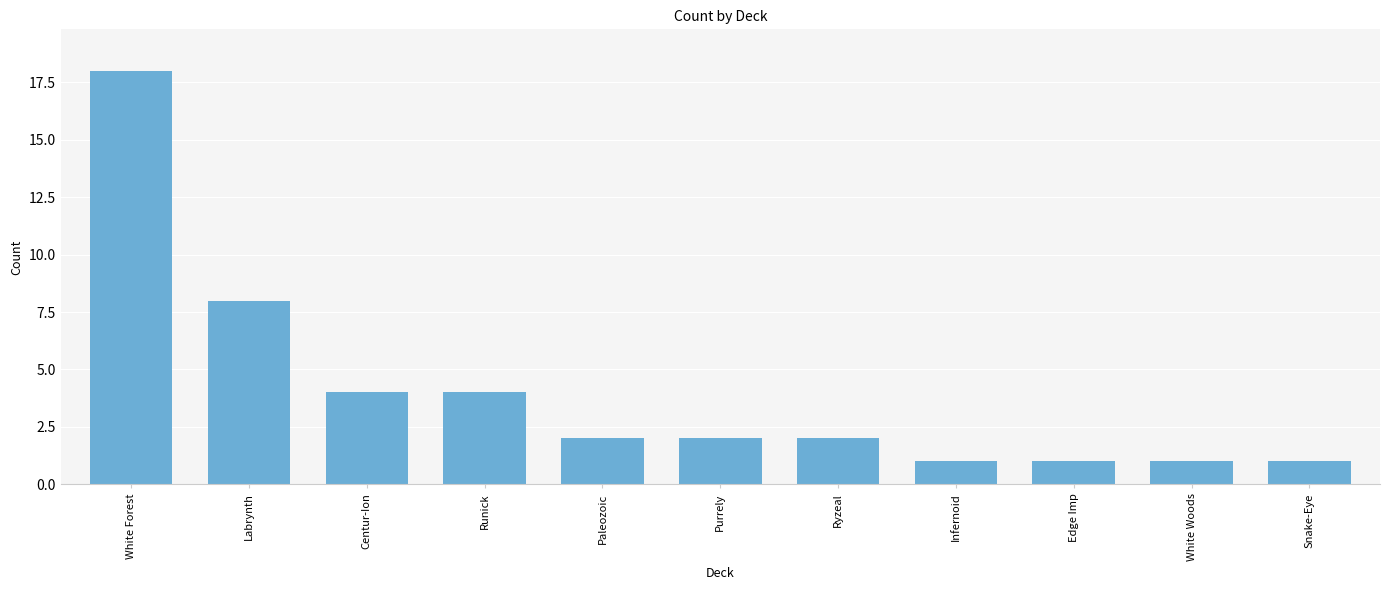

How many series are shown in this chart?

1